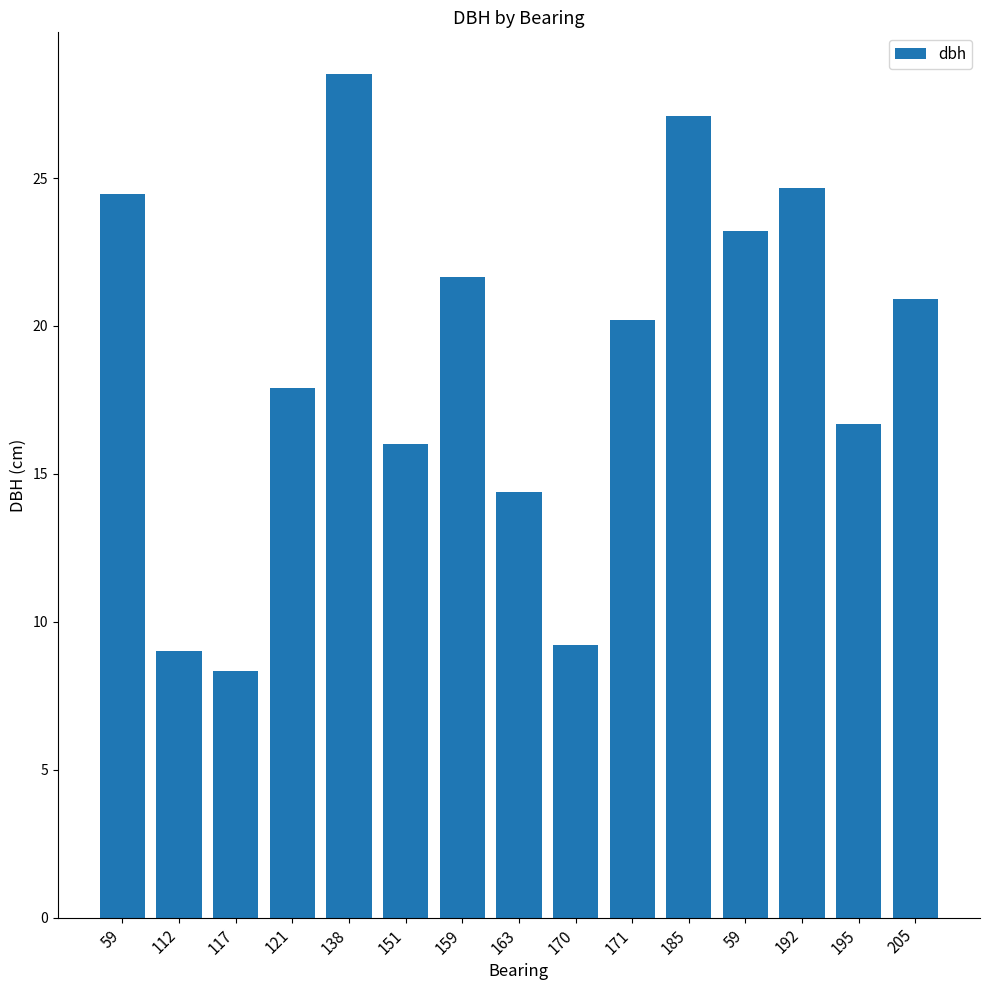

What is the label of the 10th bar from the left?

171